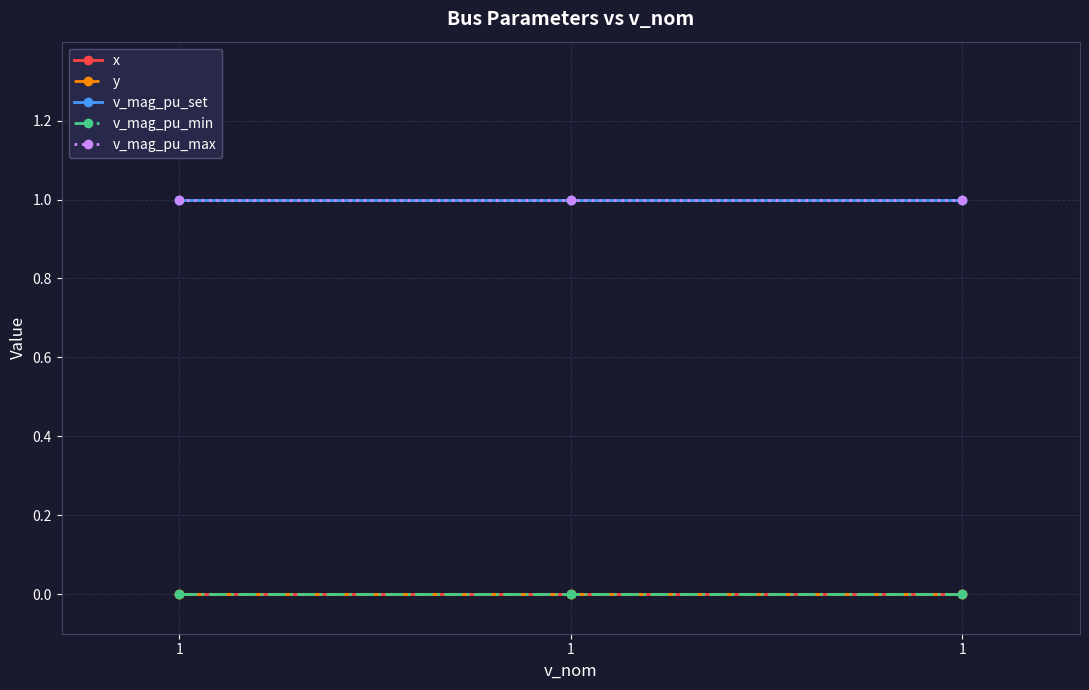

Does the chart have visible grid lines?

Yes